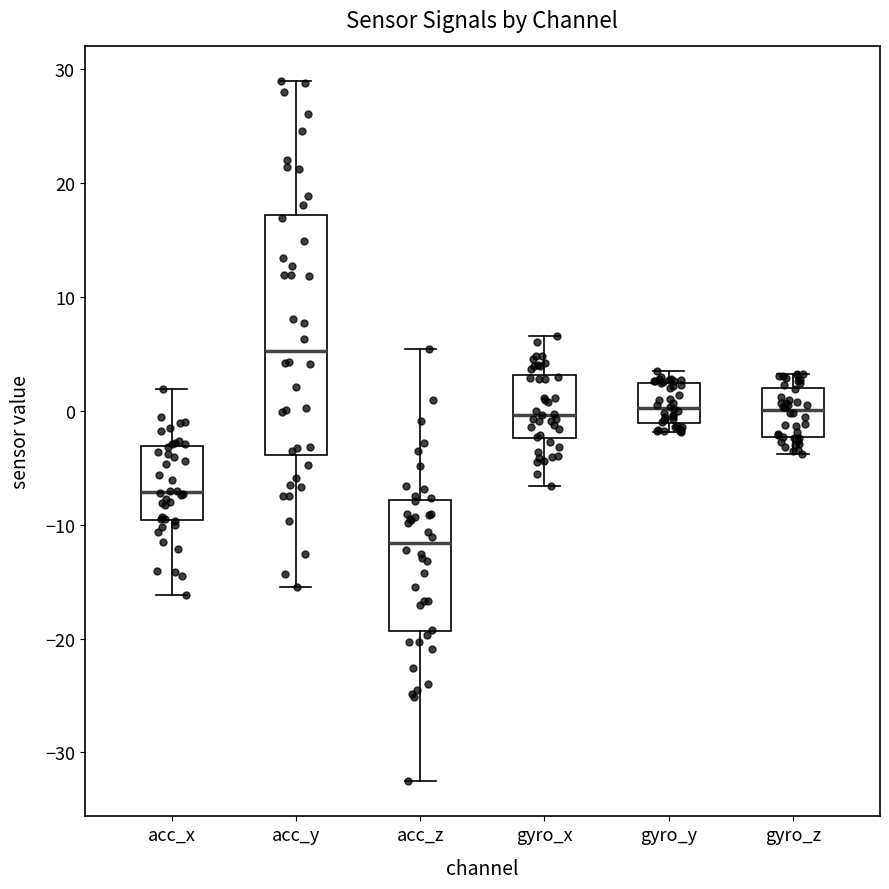

Comparing the boxes themselves (not the whiskers), which one is the tallest?

acc_y